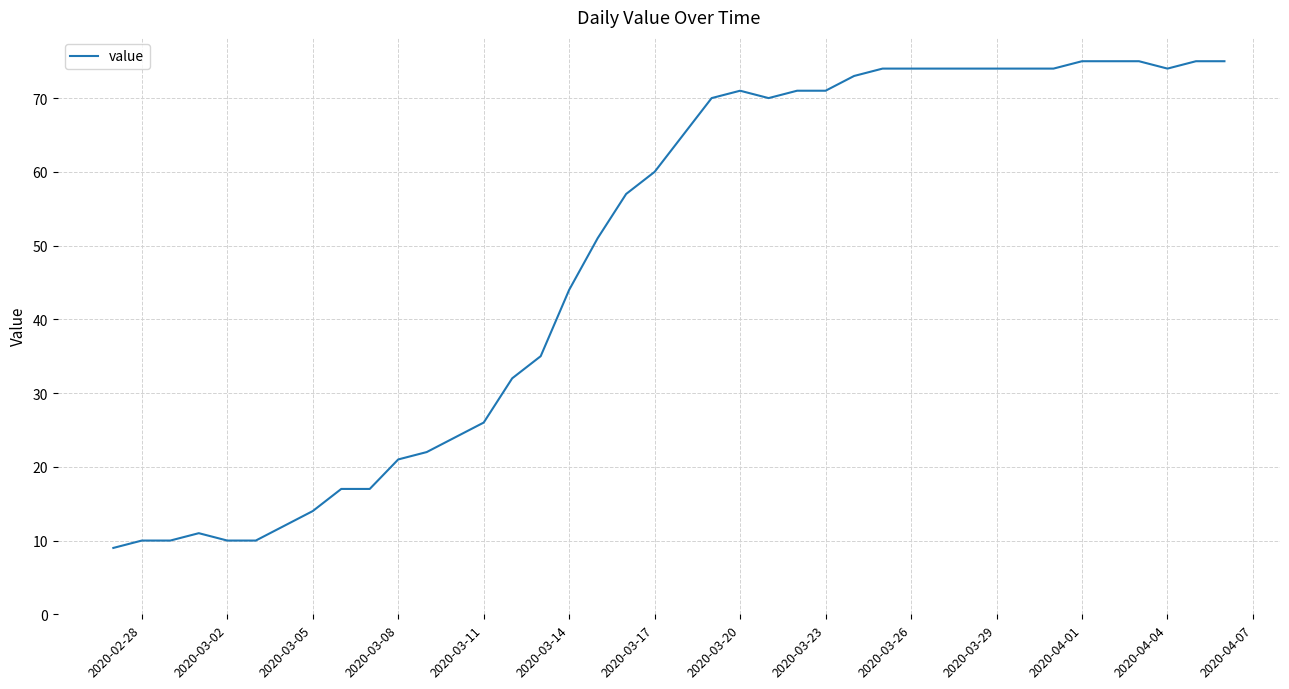

What is the maximum value shown in the chart?

75